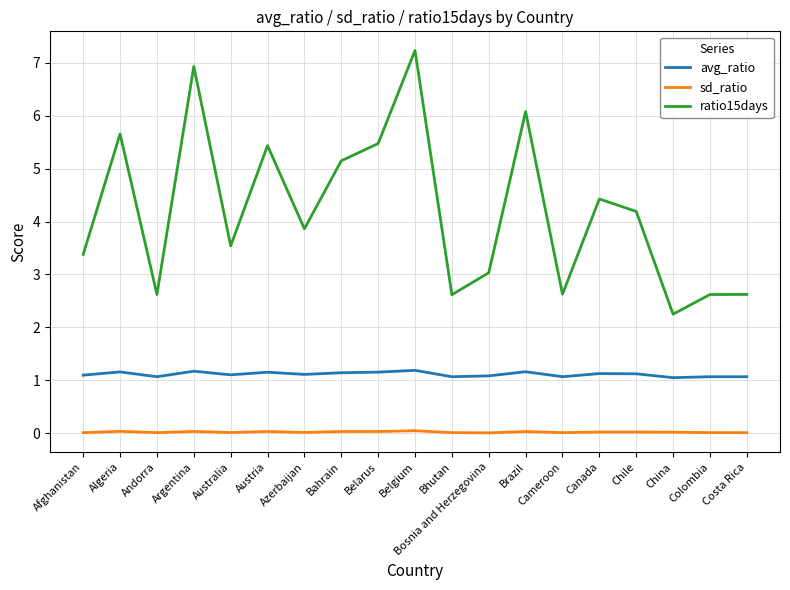

How many series are shown in this chart?

3